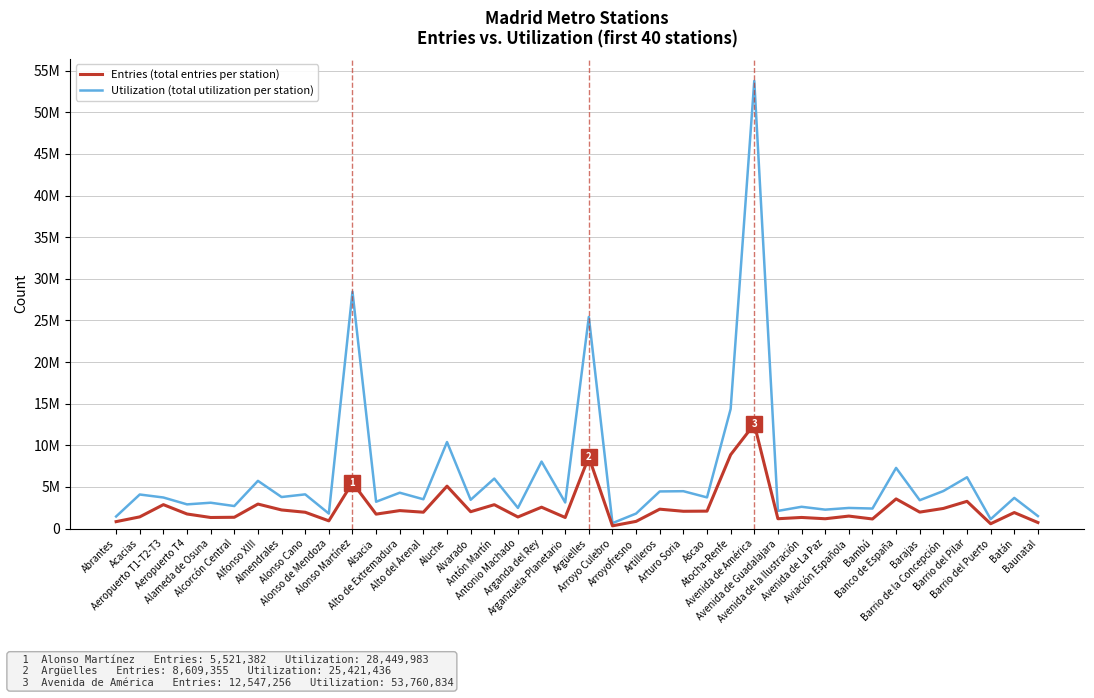

Does the chart have visible grid lines?

Yes